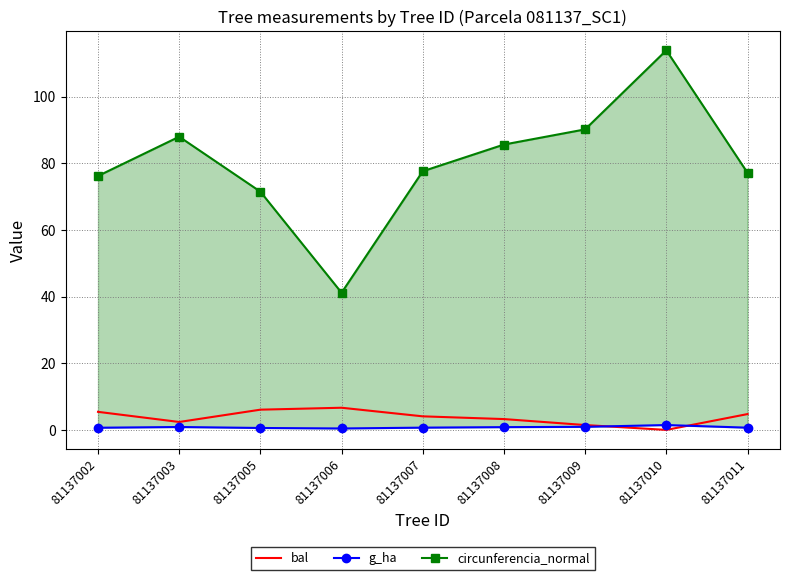

True or false: g_ha has a value of 0.9 at 81137009.

True